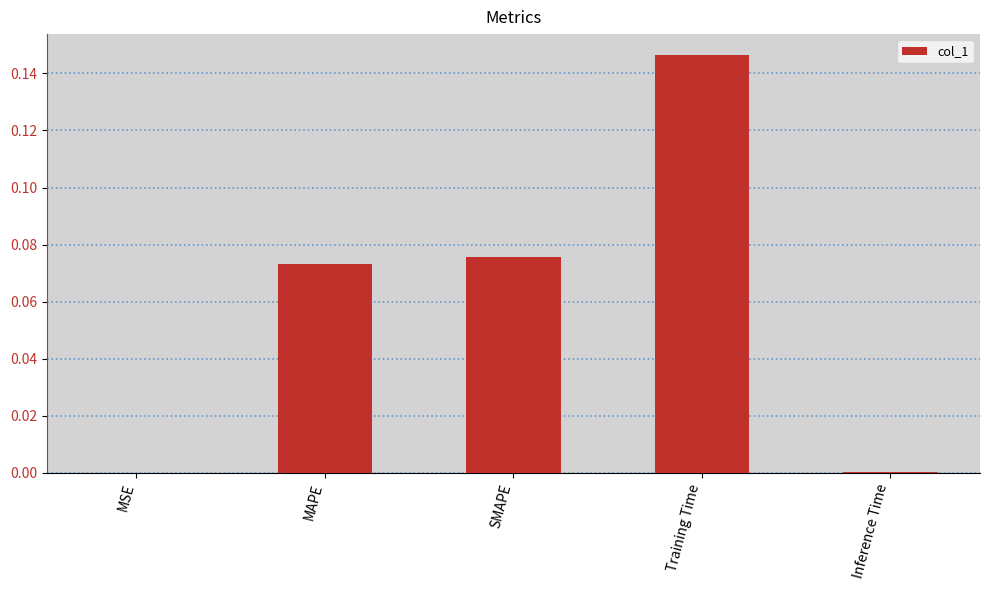

Which label corresponds to the largest value in the chart?

Training Time